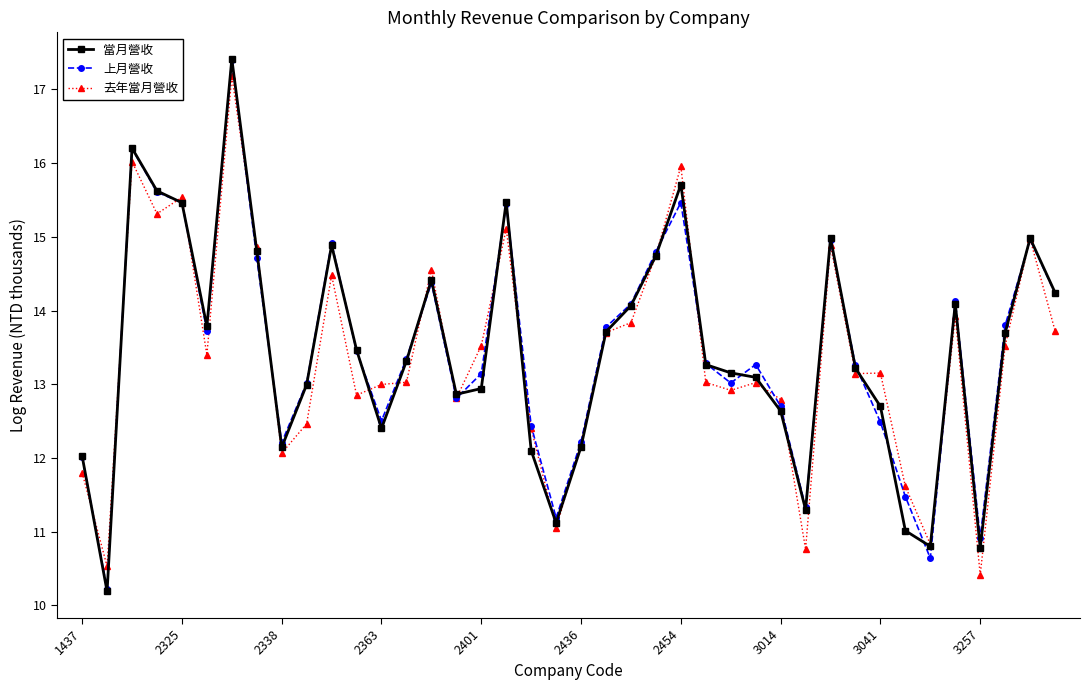

What is the value of the 上月營收 point at the 11th from the left?

14.9